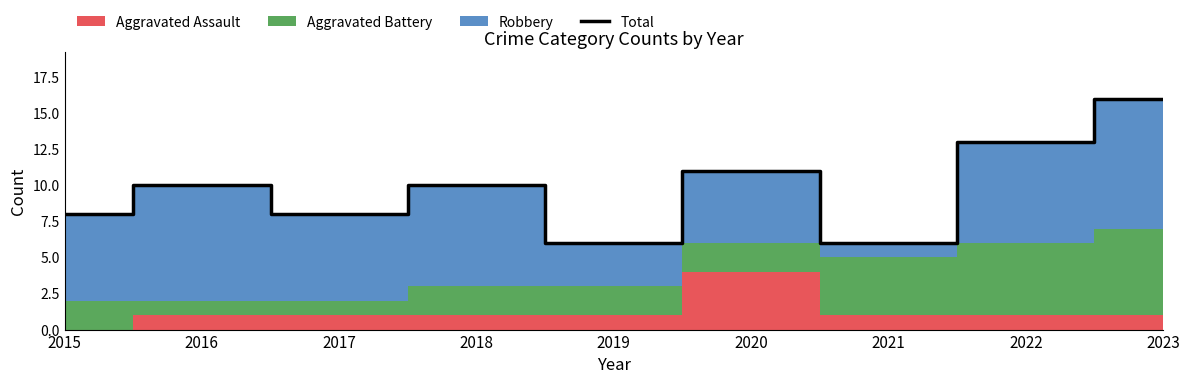

What is the approximate value at 2022?

13